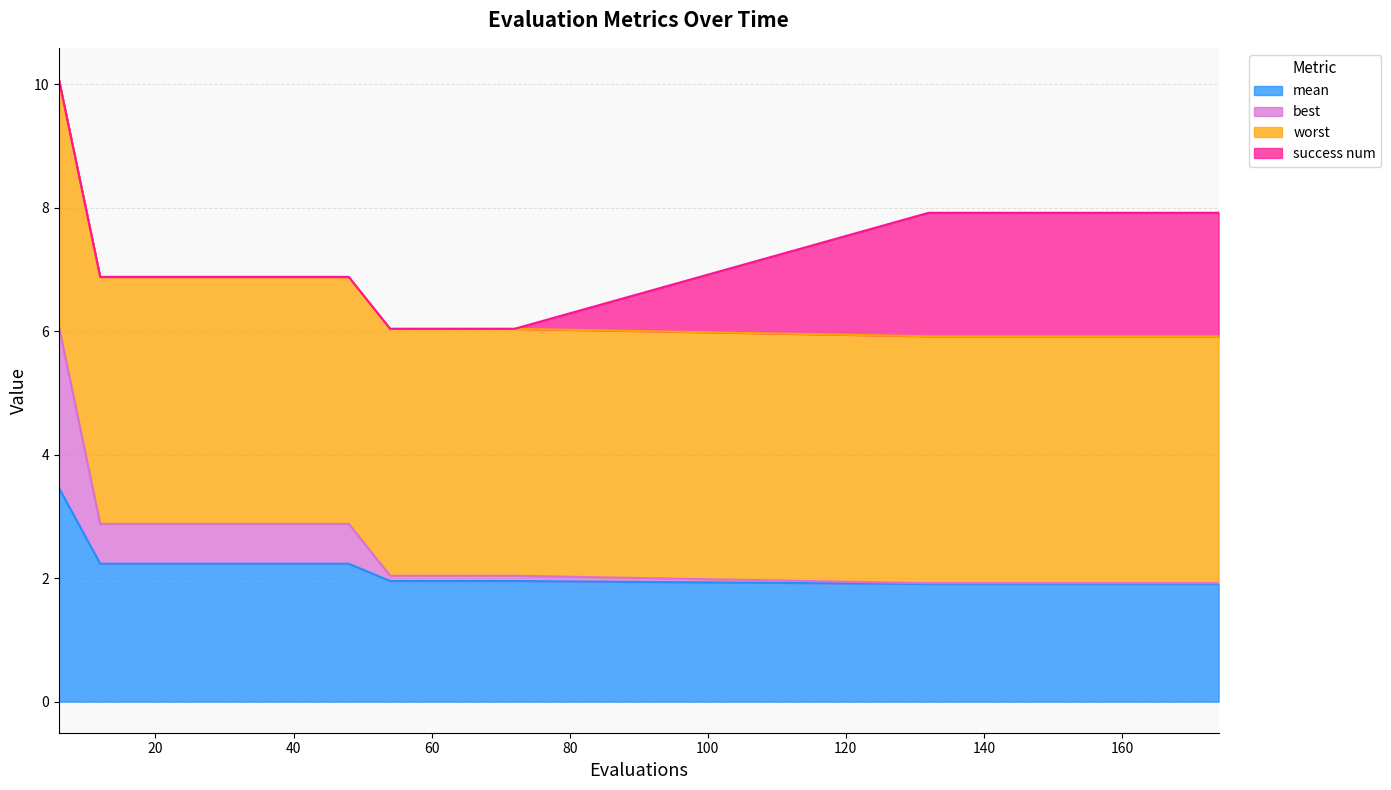

Which category has the lowest value in the best series?

132